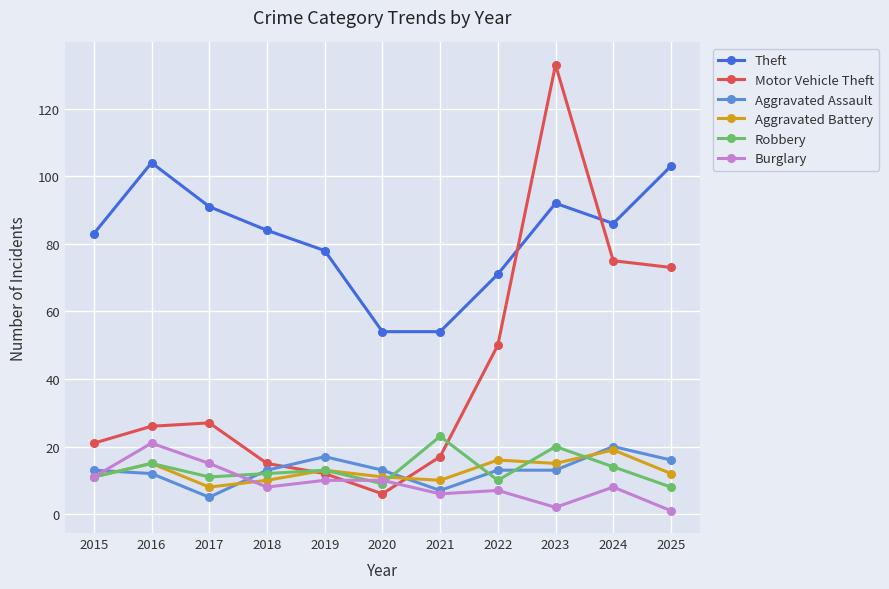

True or false: Theft and Aggravated Battery intersect in this chart.

False